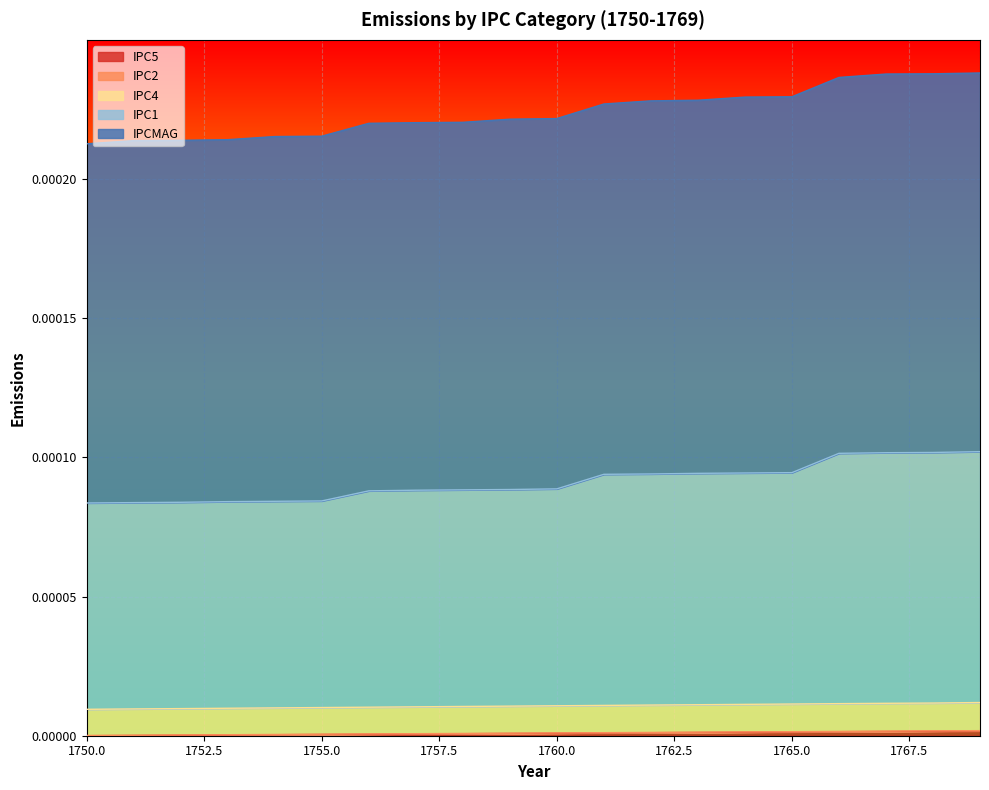

What are all the series names shown in the legend?

IPC5, IPC2, IPC4, IPC1, IPCMAG